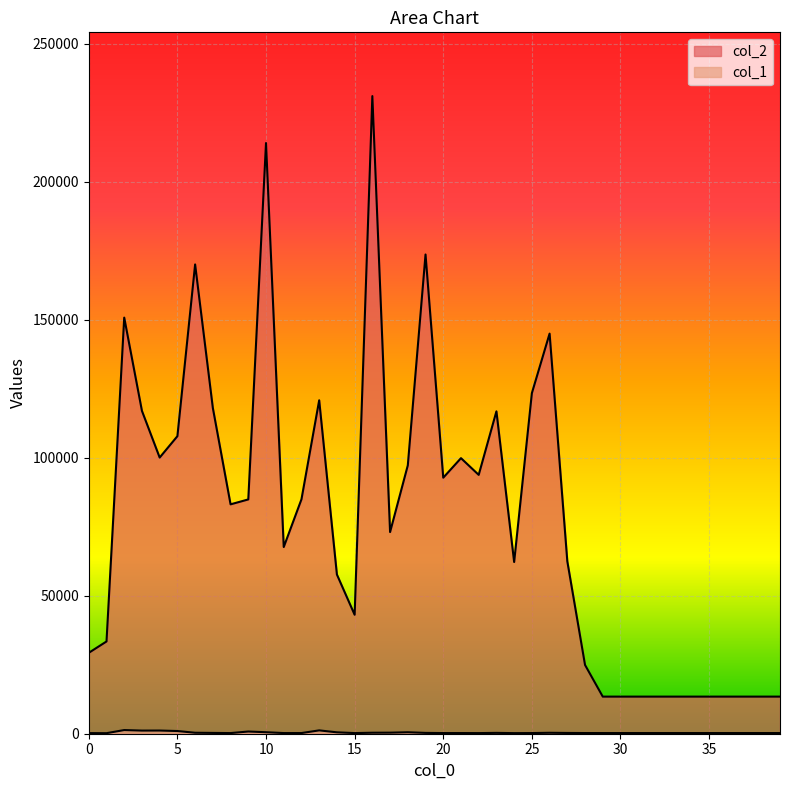

The value of col_2 at 39 is 13440. True or false?

True